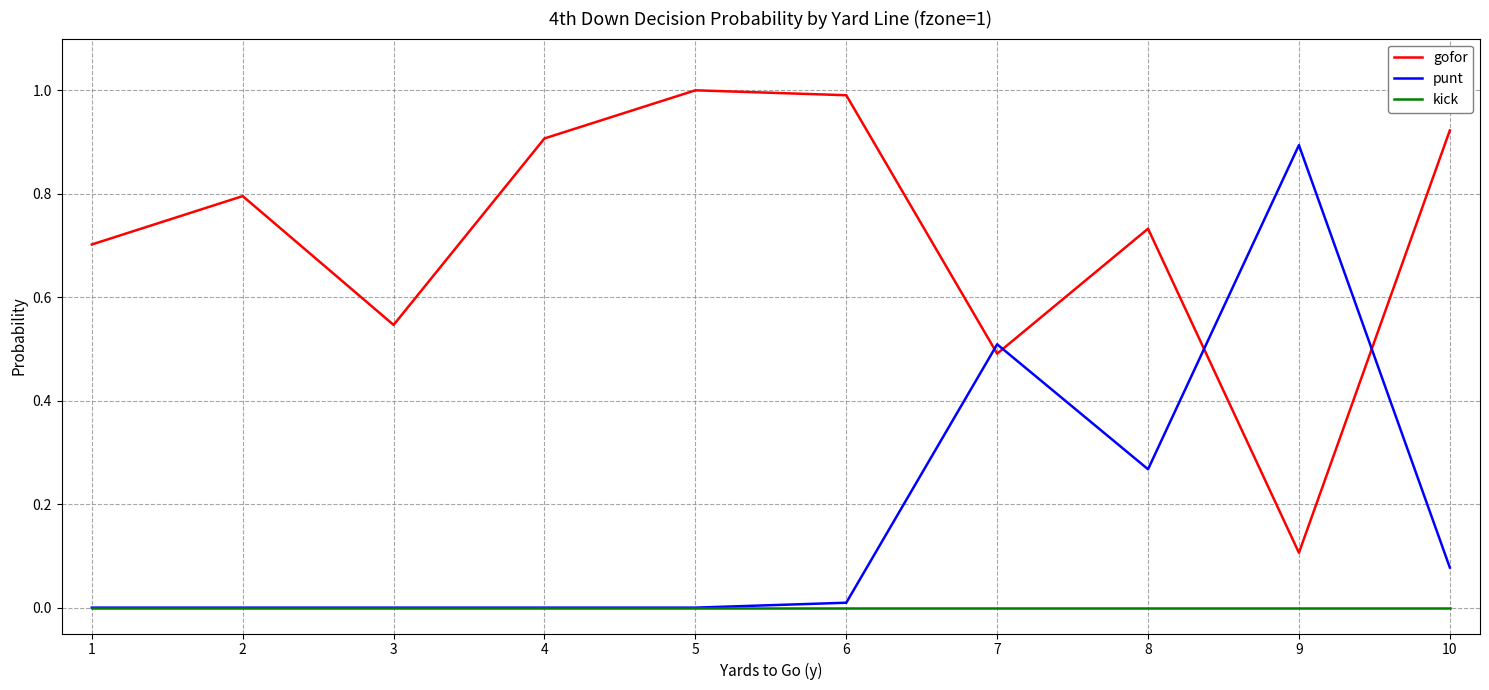

List the series in order of their peak value, highest first.

gofor, punt, kick